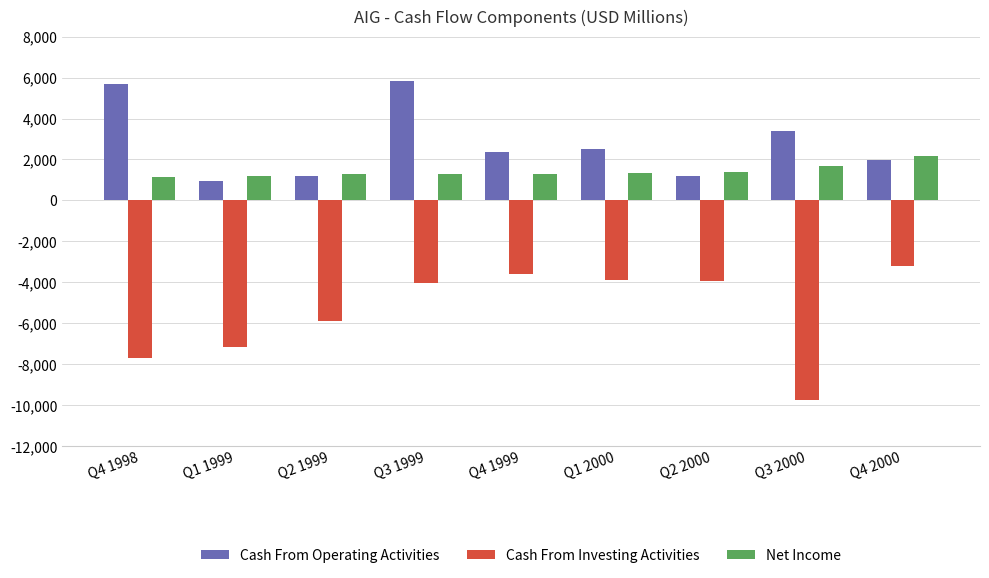

What is the label of the 7th bar from the left?

Q2 2000